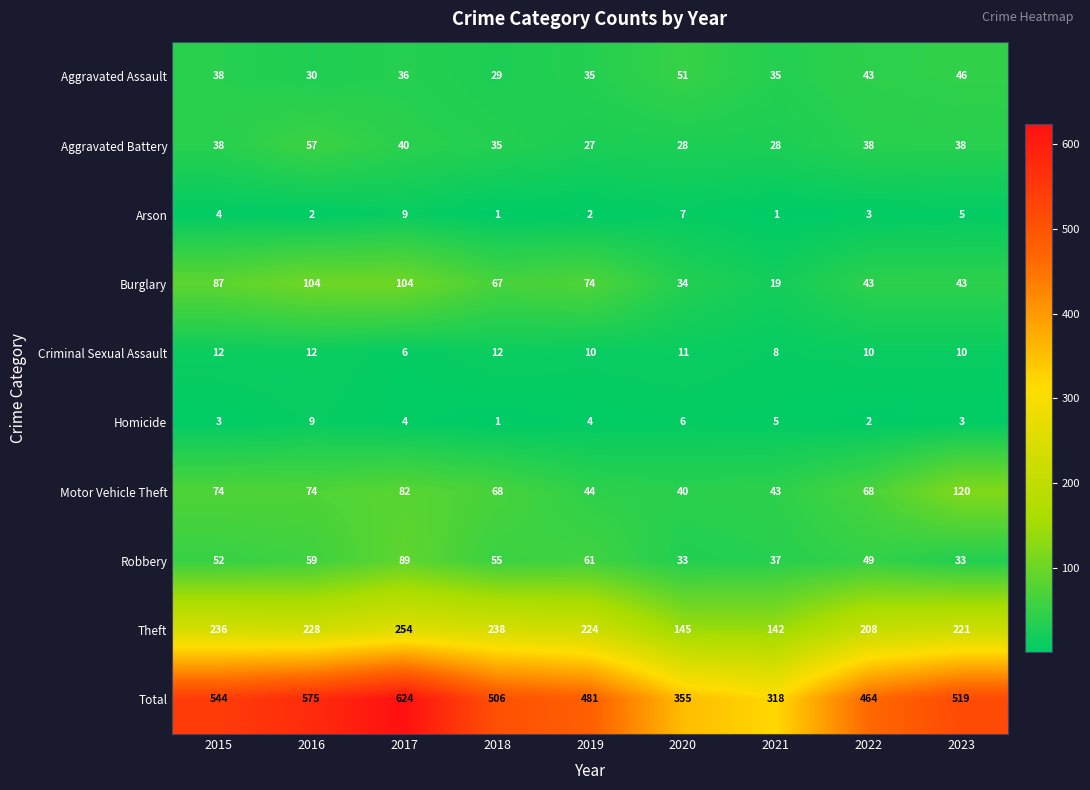

Is the value of Arson at 2022 greater than the value of Homicide at 2021?

No